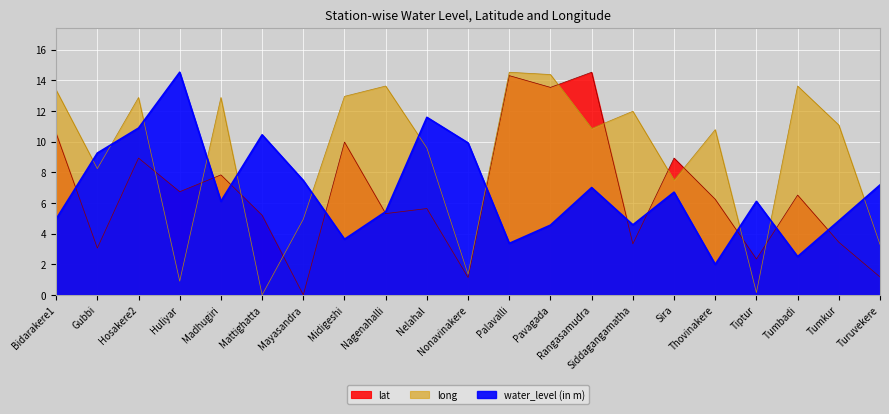

In water_level (in m), how many points are lower than both neighbors (excluding endpoints)?

6